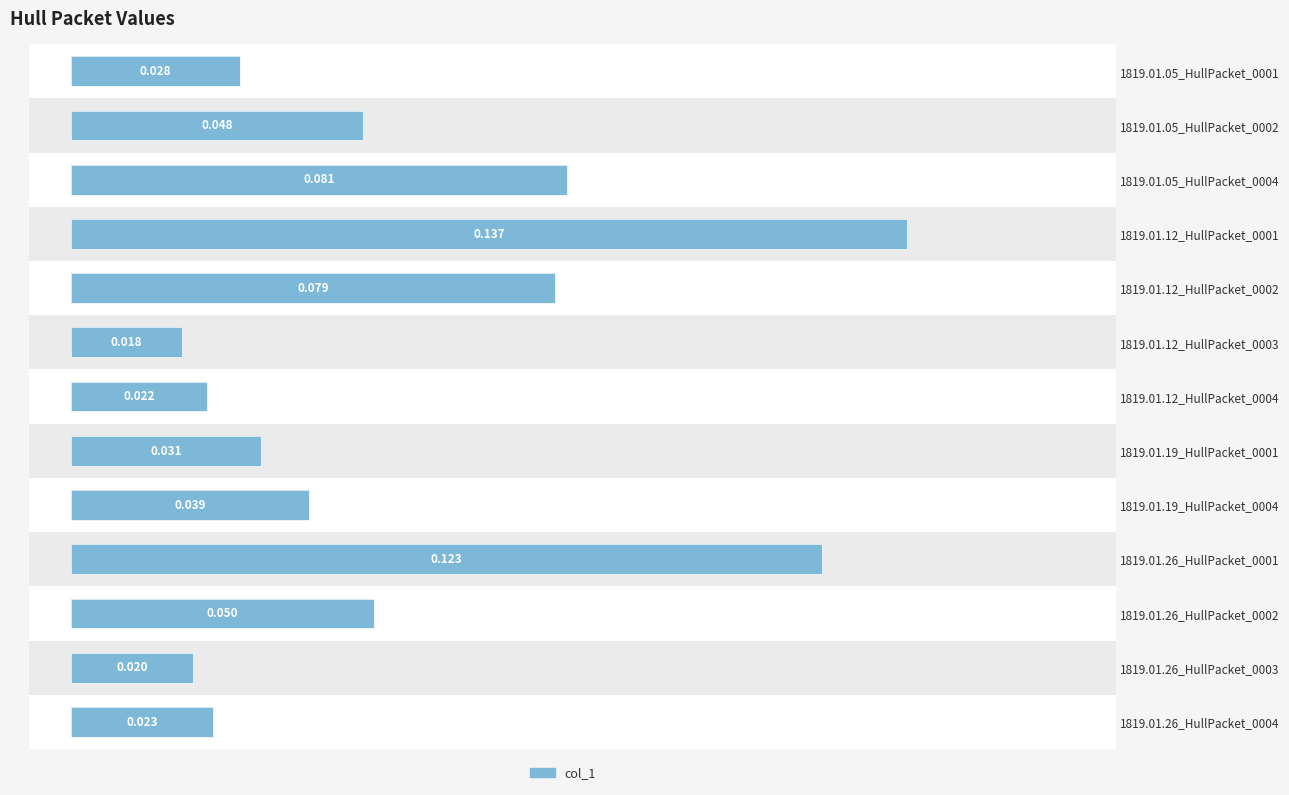

True or false: the data shows 0.1 at 1819.01.12_HullPacket_0002.

False